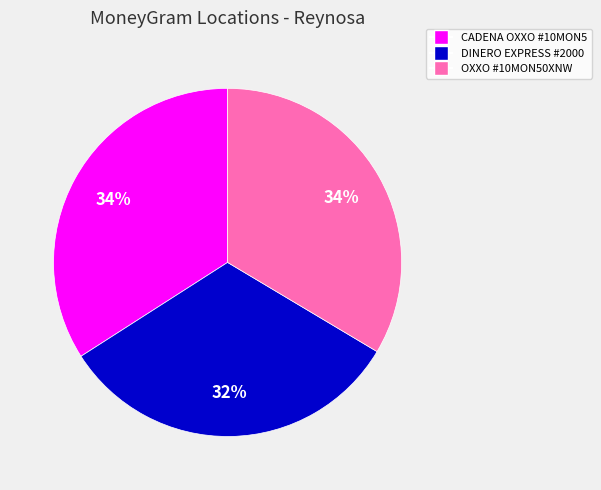

To the nearest percent, what is the average slice percentage?

33%